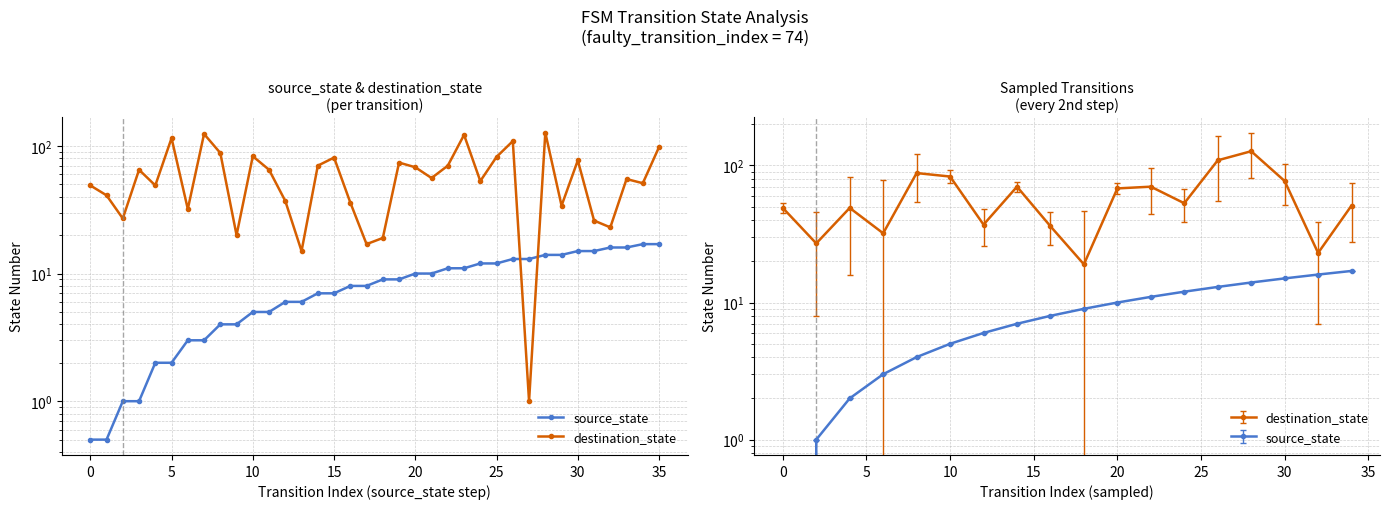

Count the number of categories in the chart.

36